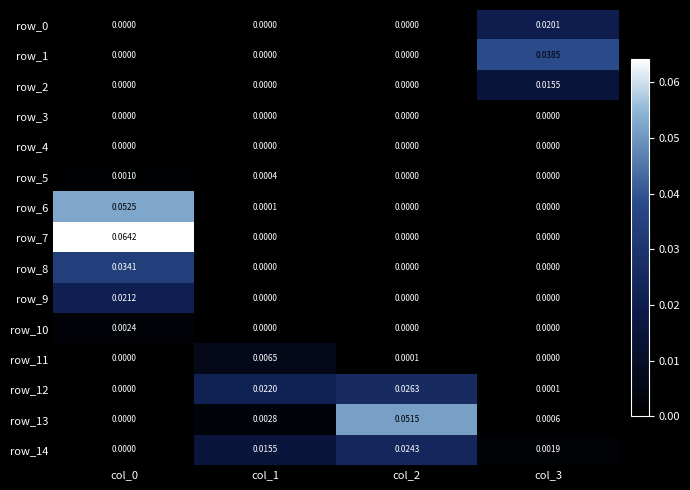

Is the value of row_14 at col_1 greater than the value of row_11 at col_2?

Yes